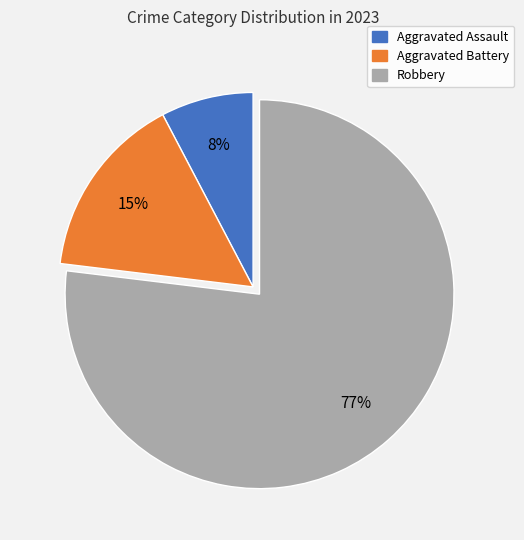

Which category has the smallest portion of the pie?

Aggravated Assault